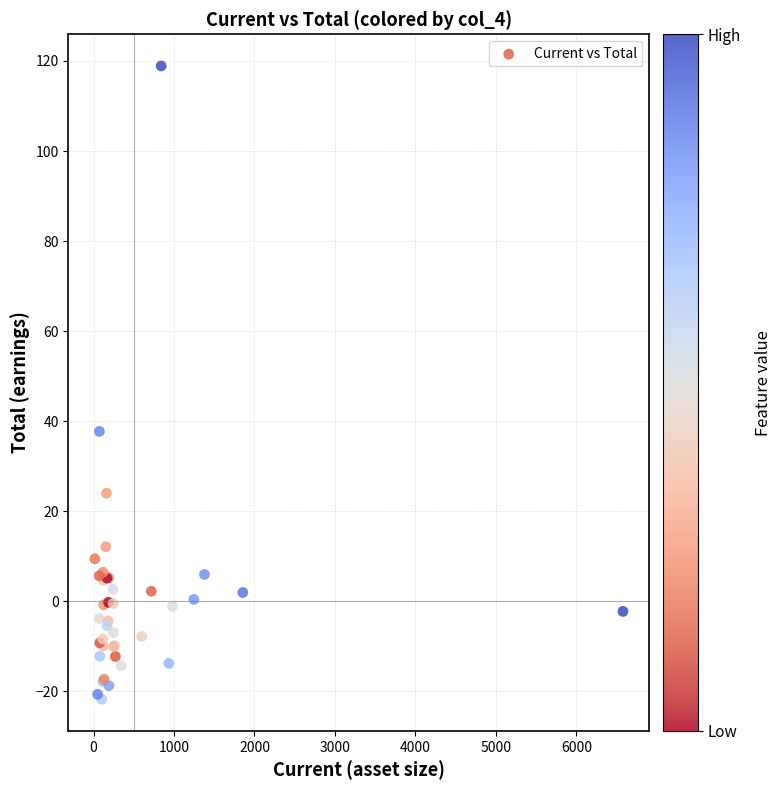

What Y value in the scatter plot is closest to 48?

37.7